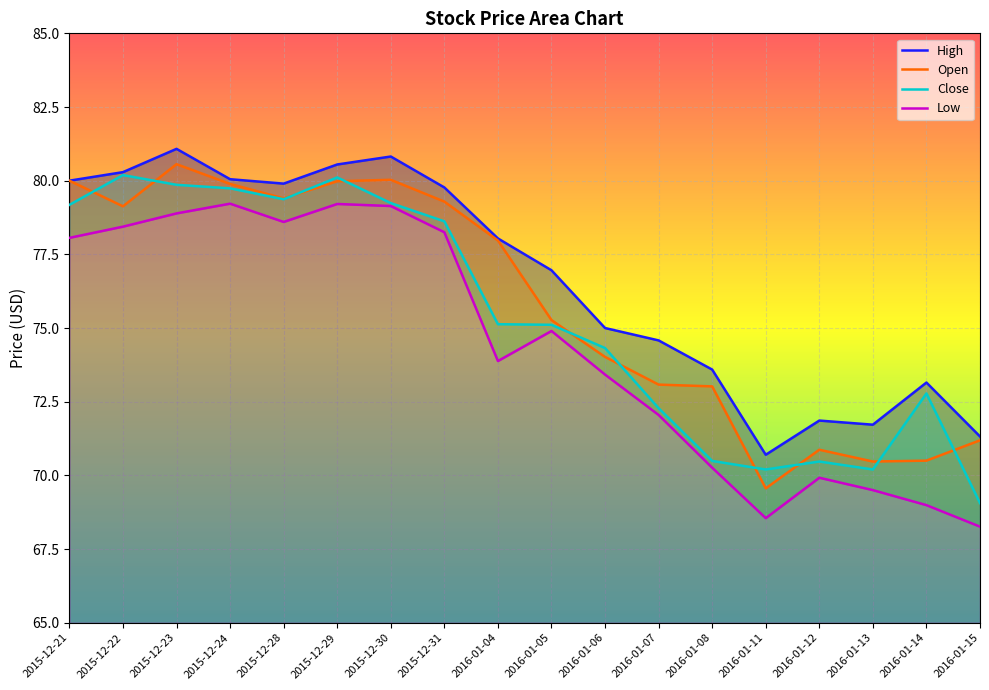

Between 2016-01-08 and 2016-01-14, which is larger?

2016-01-08